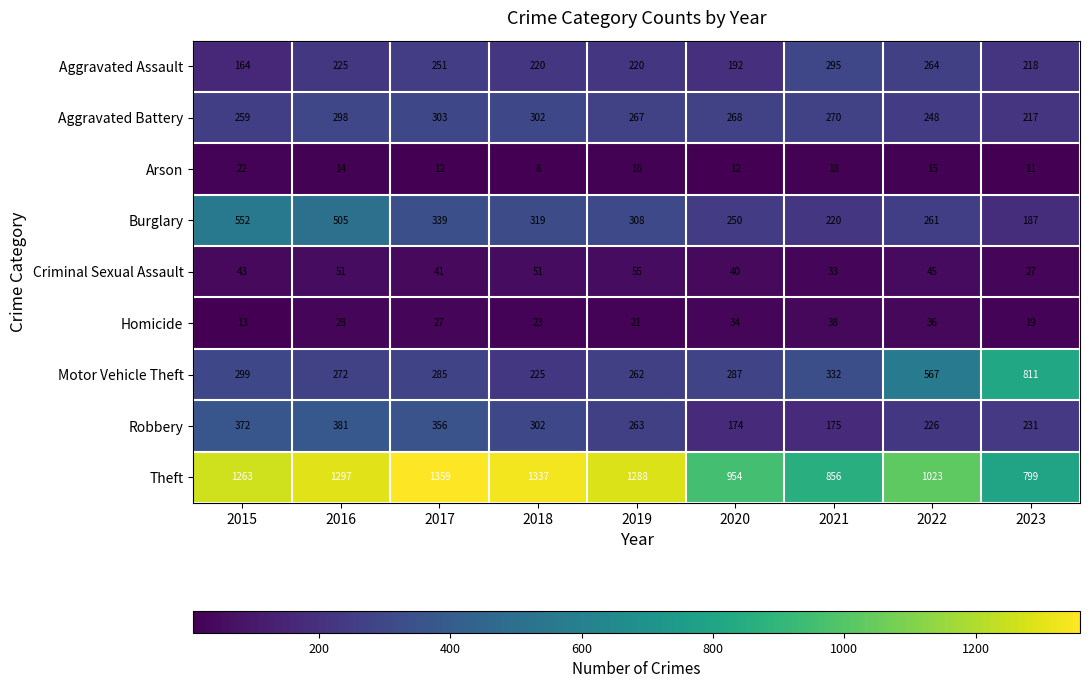

How many data points in Theft are less than 1263?

4